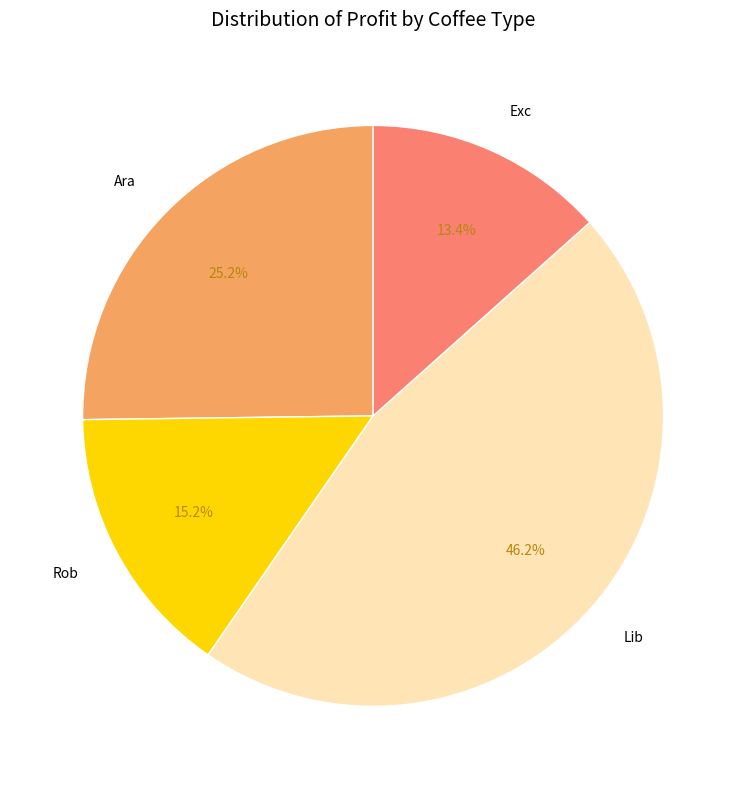

Count the number of slices in the pie.

4